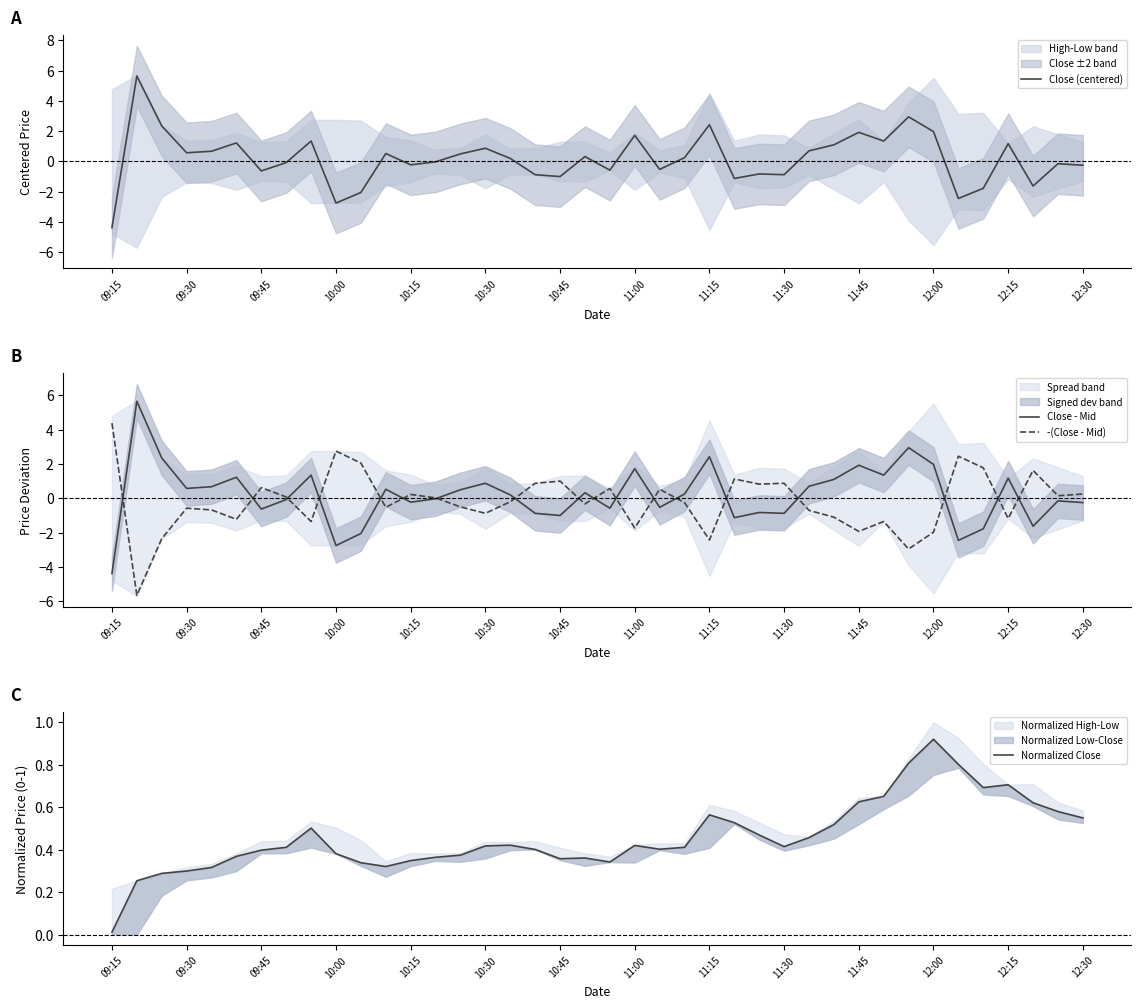

What value does the -(Close - Mid) series have at 09:15?

4.4